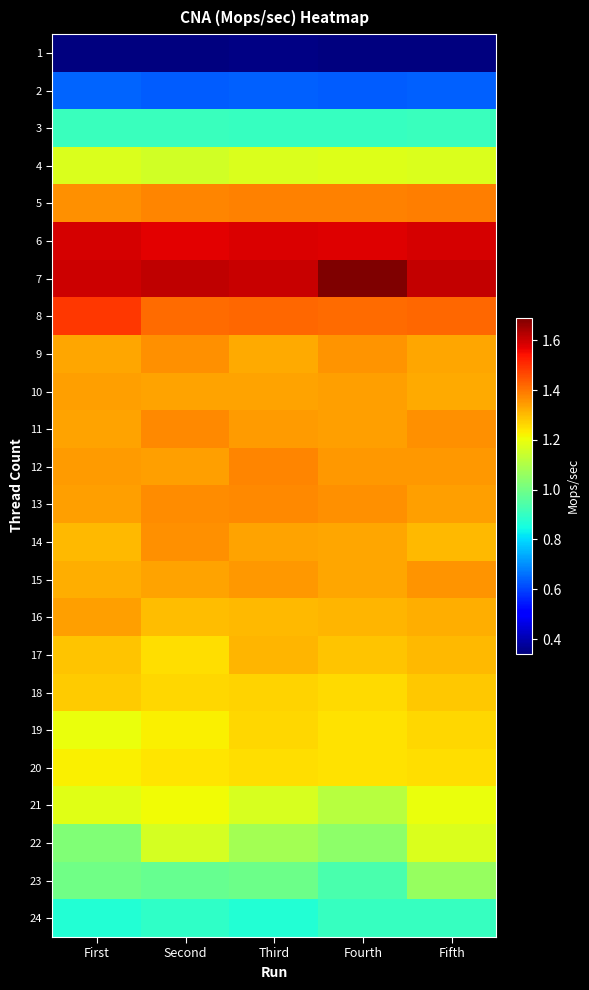

At how many categories does at least one series exceed 0?

5